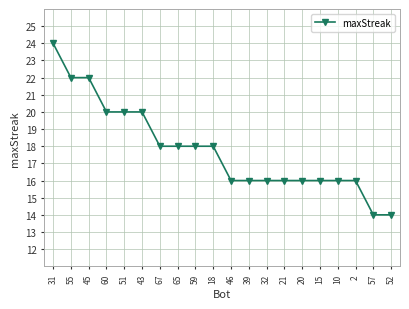

What is the smallest value displayed?

14